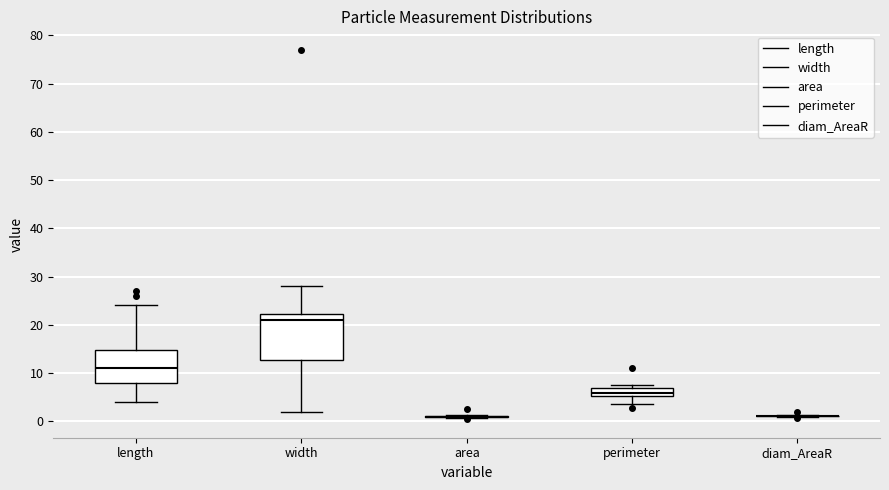

Comparing the boxes themselves (not the whiskers), which one is the tallest?

width